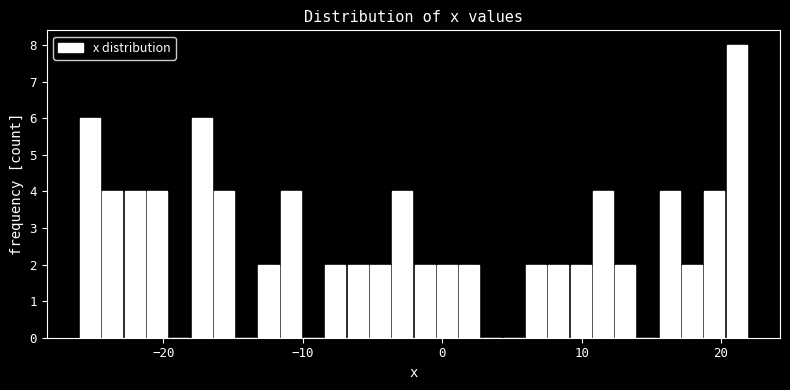

Around what value on the x-axis is the tallest bar? Give the approximate position of its centre, as read against the axis.

21